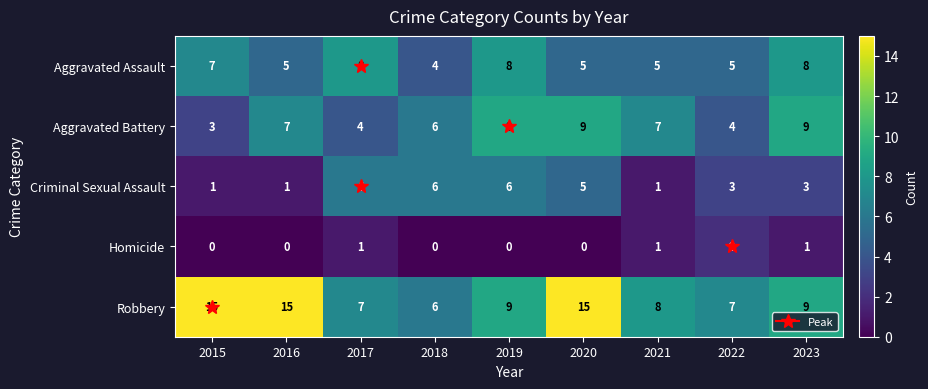

List the series in order of their peak value, highest first.

Robbery, Aggravated Battery, Aggravated Assault, Criminal Sexual Assault, Homicide